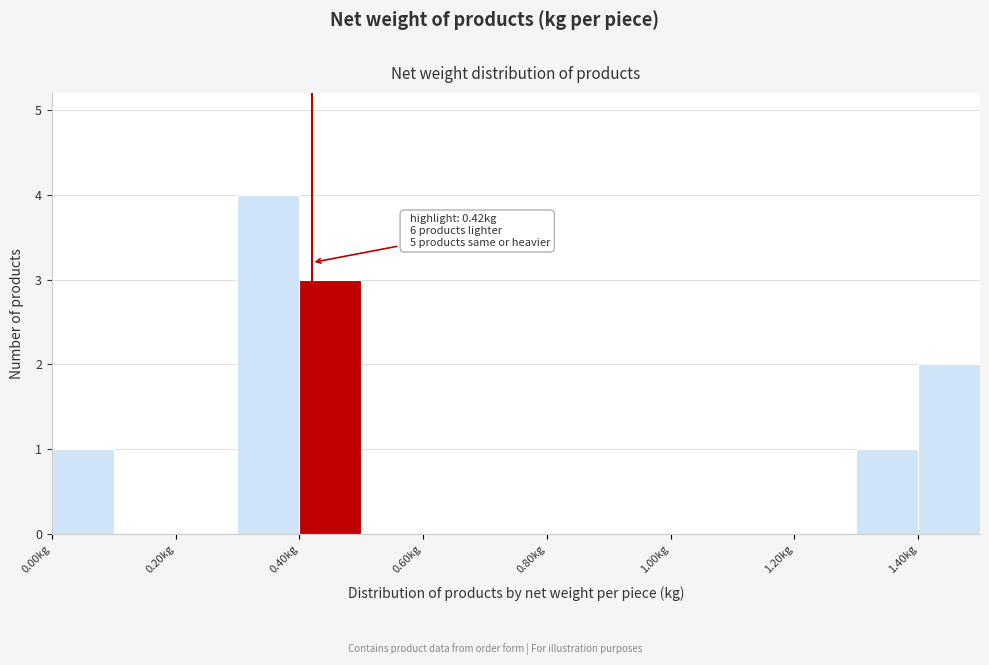

Over which range of the x-axis is the bar tallest?

0.3 to 0.4